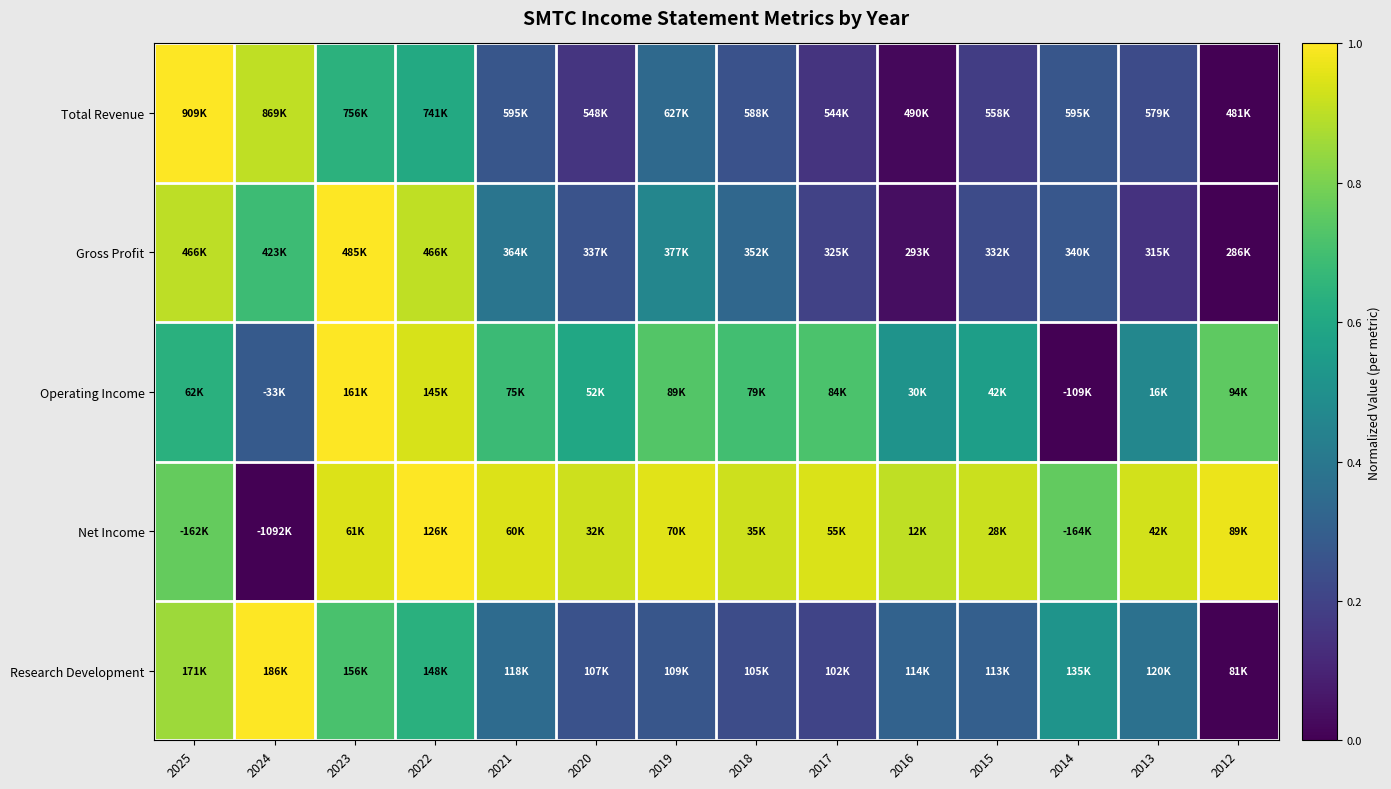

Between 2021 and 2023, which is larger?

2023